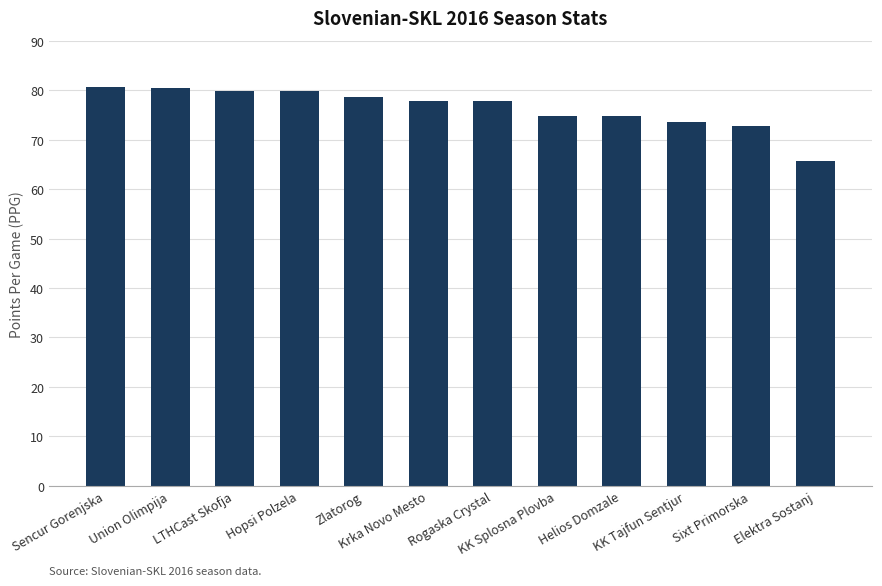

What is the smallest value displayed?

65.6